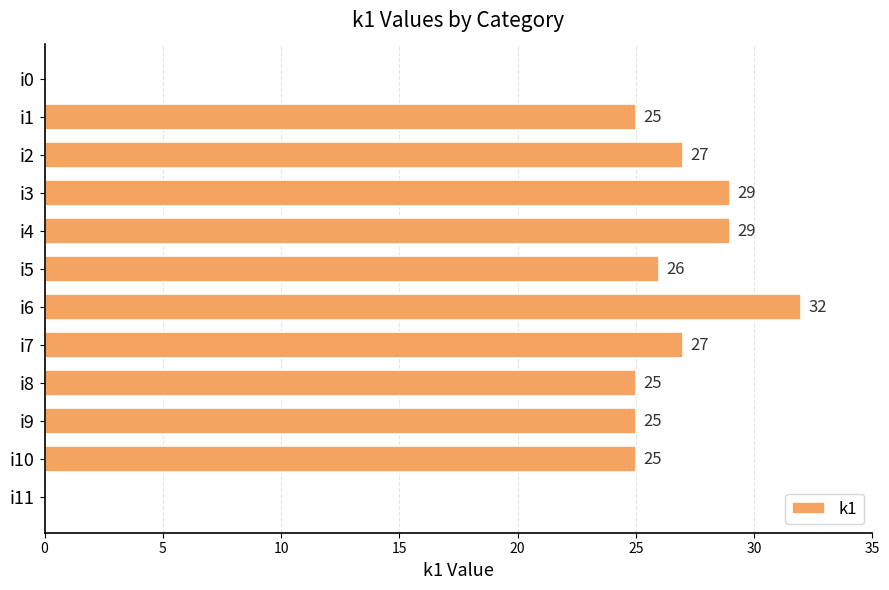

Are the bars horizontal?

Yes